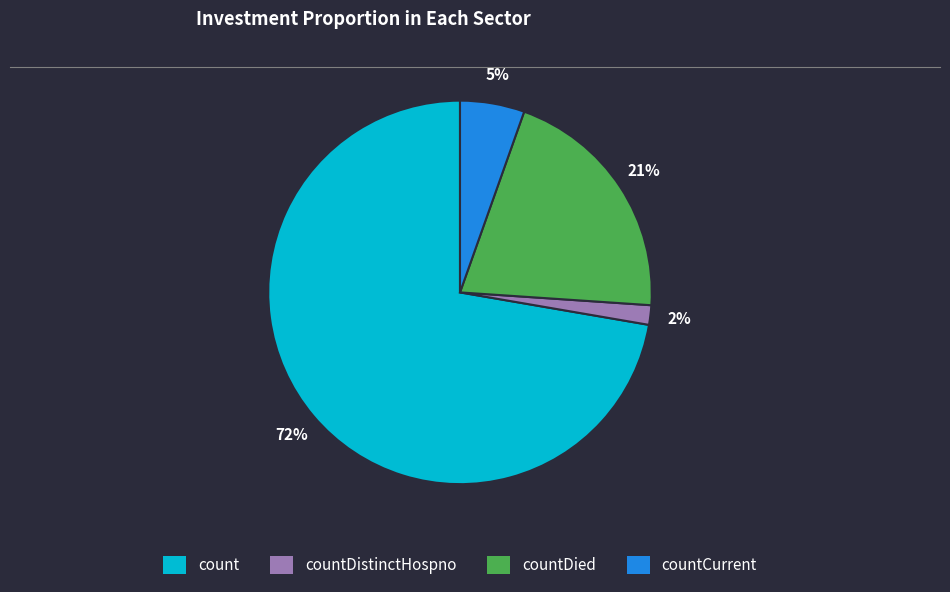

Combined, do countCurrent and countDied account for over 50%?

No